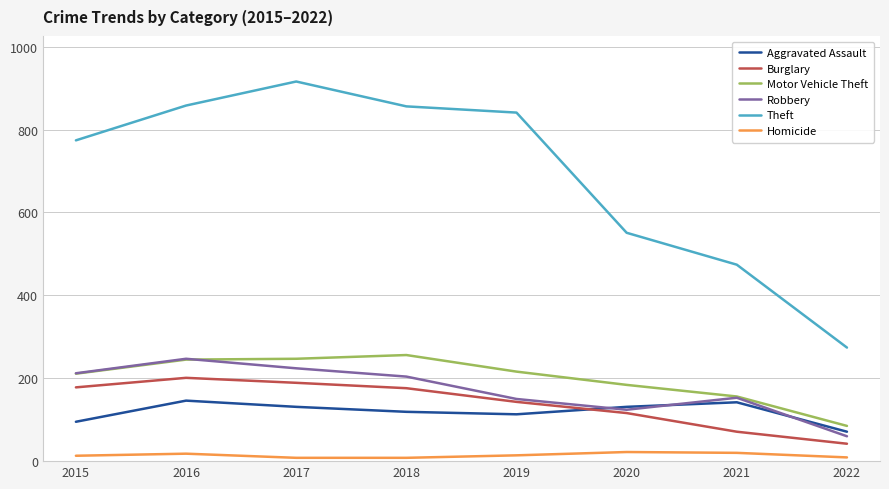

What is the sum of the Motor Vehicle Theft values at 2018 and 2017?

503